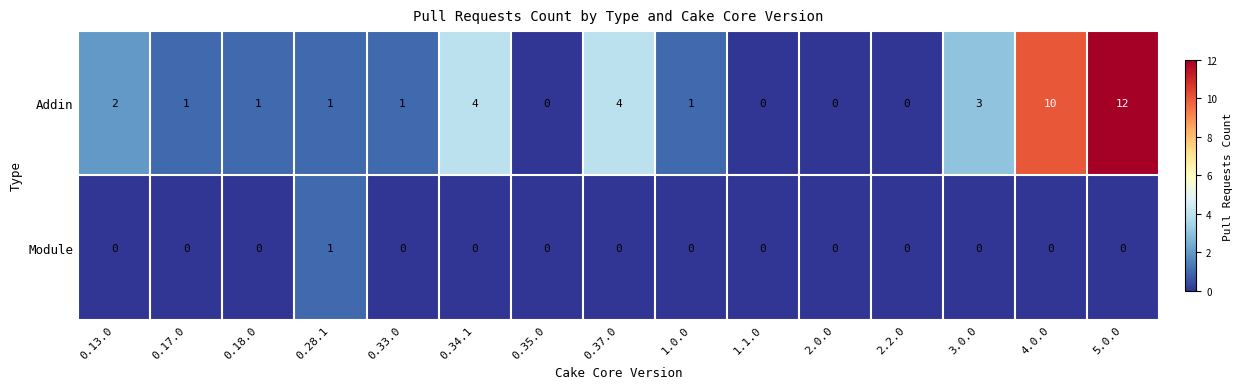

Is it true that Addin equals 3 at 0.37.0?

False